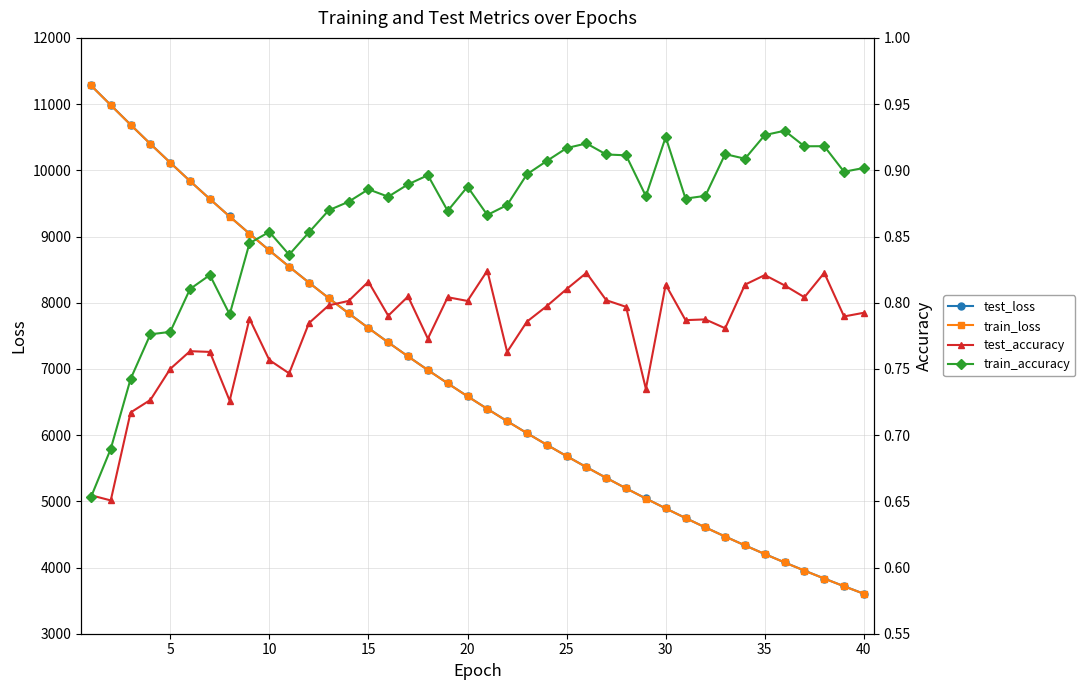

Reading left to right, extract all data points from this chart.

test_loss: 11282.7	10985.7	10689.4	10399.1	10117.0	9837.8	9567.1	9302.3	9043.2	8790.6	8544.4	8304.2	8069.3	7840.8	7618.2	7400.8	7189.2	6983.2	6782.7	6586.5	6396.4	6210.8	6030.1	5854.4	5683.1	5516.4	5354.3	5196.3	5042.9	4893.0	4747.9	4606.2	4468.3	4334.5	4203.7	4077.0	3953.8	3833.8	3717.2	3603.7
train_loss: 11282.4	10984.3	10688.5	10397.9	10115.5	9837.0	9565.9	9301.2	9041.9	8789.2	8543.1	8302.8	8068.0	7839.5	7616.8	7399.7	7188.1	6982.0	6781.4	6585.6	6395.3	6209.8	6029.0	5853.2	5682.0	5515.4	5353.3	5195.4	5041.9	4892.2	4747.0	4605.4	4467.5	4333.6	4203.1	4076.3	3953.0	3833.1	3716.5	3603.1
test_accuracy: 0.7	0.7	0.7	0.7	0.8	0.8	0.8	0.7	0.8	0.8	0.7	0.8	0.8	0.8	0.8	0.8	0.8	0.8	0.8	0.8	0.8	0.8	0.8	0.8	0.8	0.8	0.8	0.8	0.7	0.8	0.8	0.8	0.8	0.8	0.8	0.8	0.8	0.8	0.8	0.8
train_accuracy: 0.7	0.7	0.7	0.8	0.8	0.8	0.8	0.8	0.8	0.9	0.8	0.9	0.9	0.9	0.9	0.9	0.9	0.9	0.9	0.9	0.9	0.9	0.9	0.9	0.9	0.9	0.9	0.9	0.9	0.9	0.9	0.9	0.9	0.9	0.9	0.9	0.9	0.9	0.9	0.9